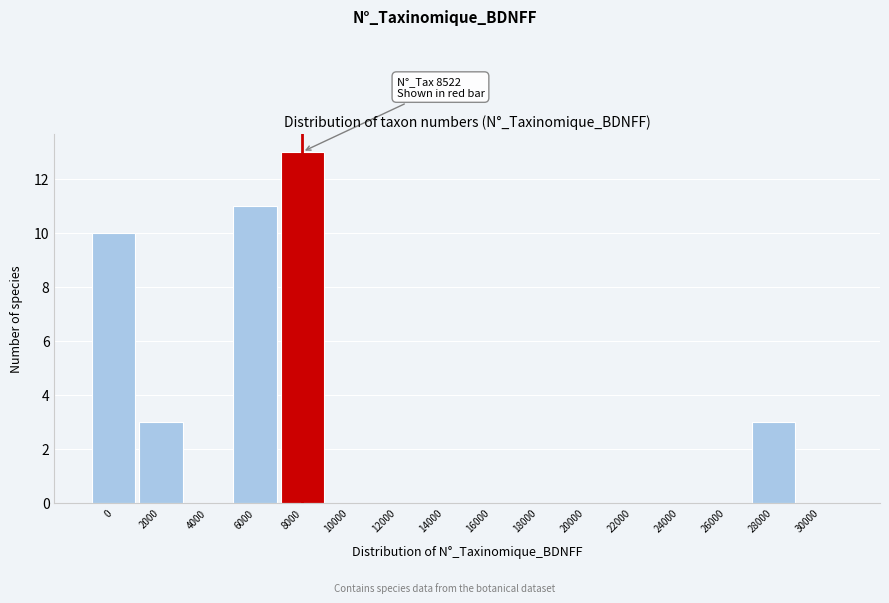

Reading left to right, what are all the values shown in this chart?

0=10	2000=3	4000=0	6000=11	8000=13	10000=0	12000=0	14000=0	16000=0	18000=0	20000=0	22000=0	24000=0	26000=0	28000=3	30000=0